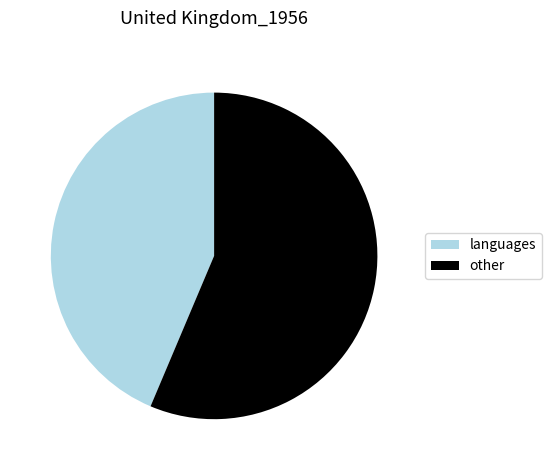

Which has a higher value, languages or other?

other